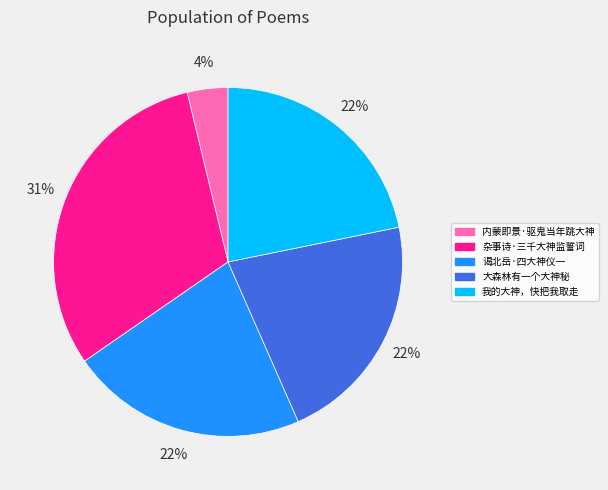

Is it true that 杂事诗·三千大神监誓词 is 31% of the pie?

True